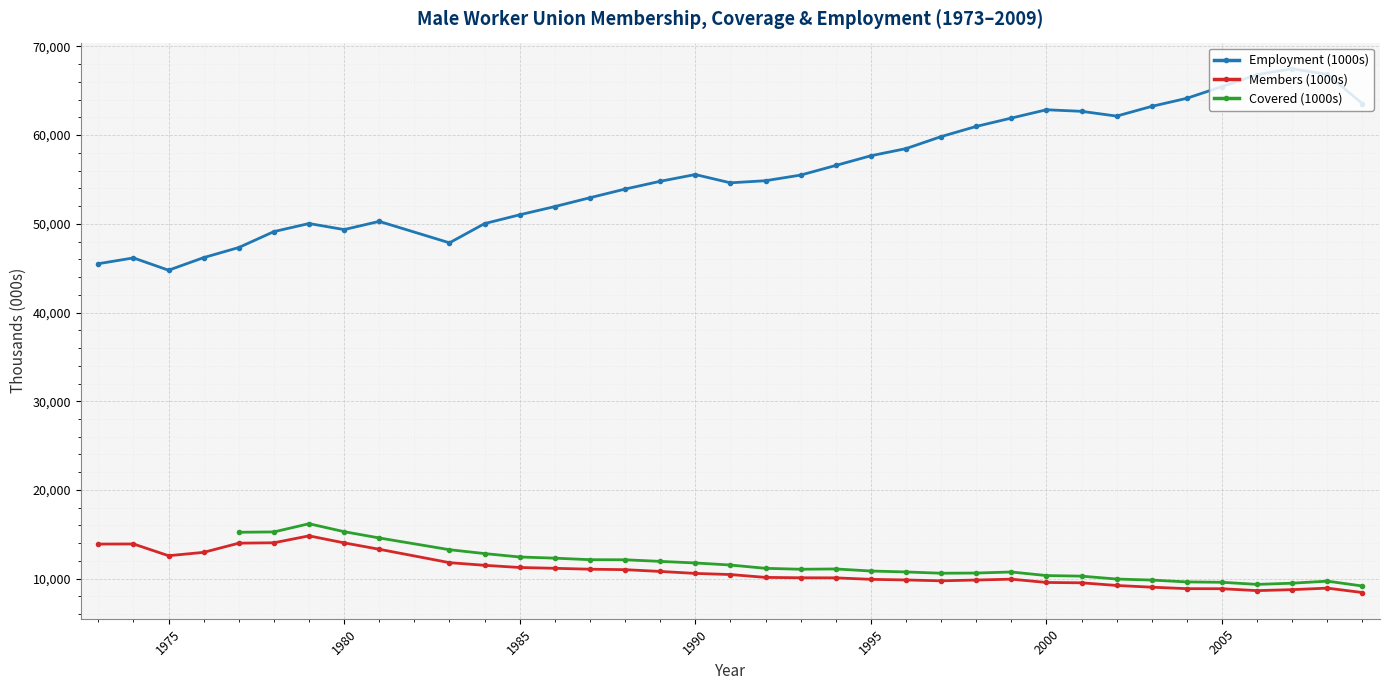

Is this an area chart (filled region under the line)?

No